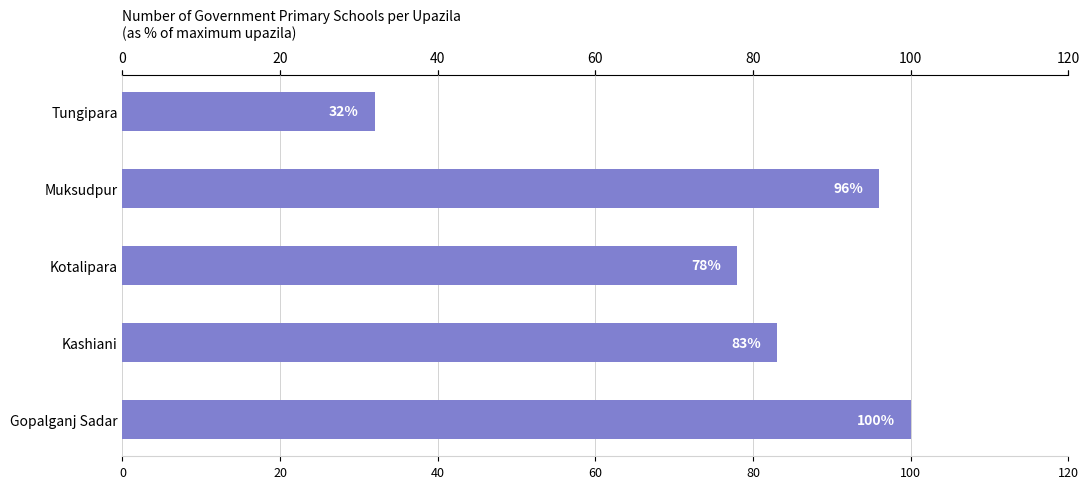

Is it true that the value at Kotalipara is 78?

True